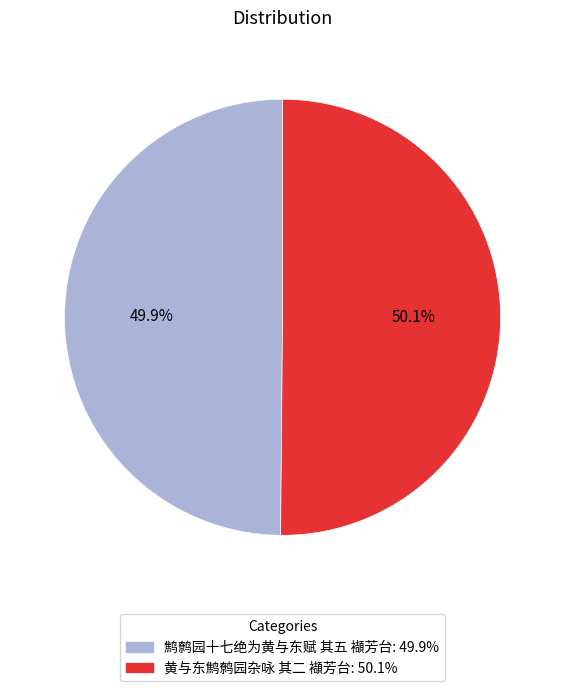

How many slices are in this pie chart?

2